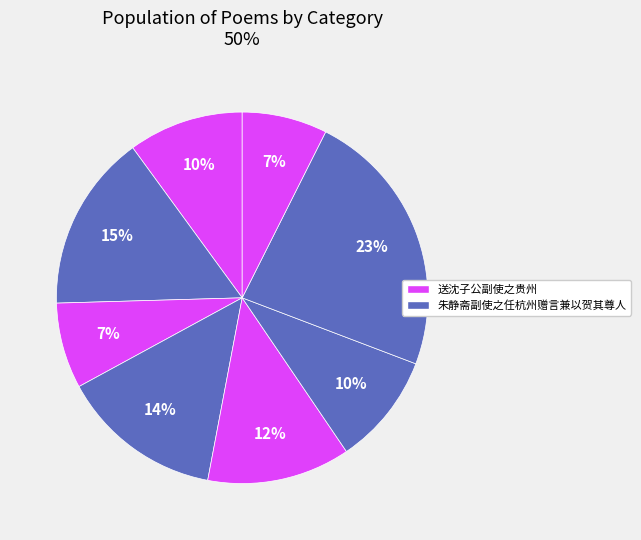

Count the number of slices in the pie.

8